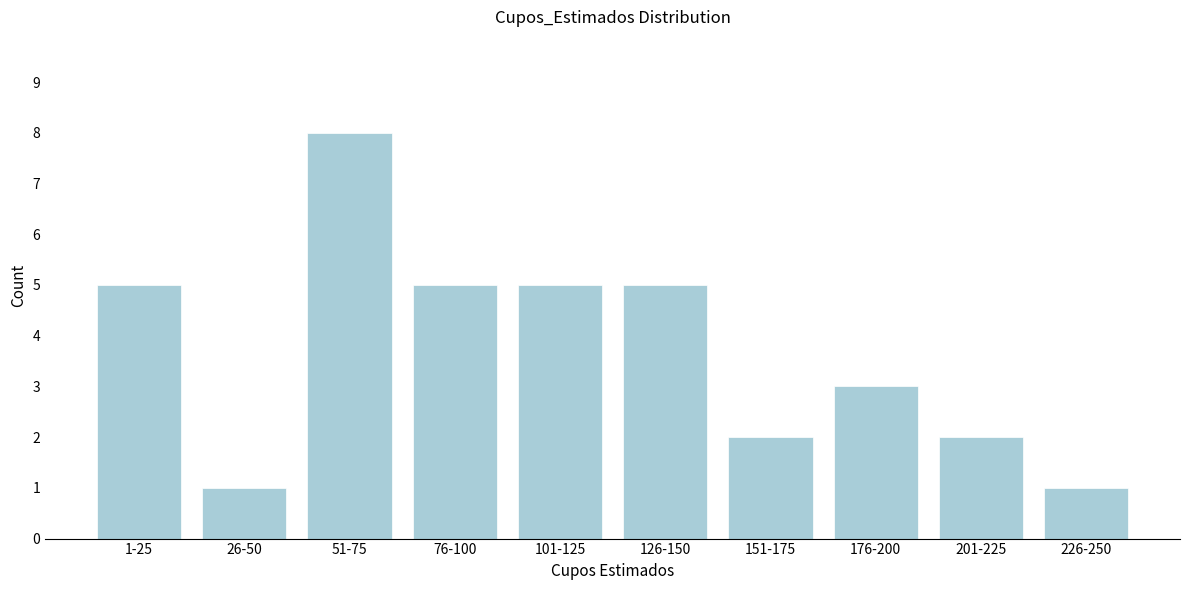

Reading right to left, transcribe all the data shown in this chart.

226-250=1	201-225=2	176-200=3	151-175=2	126-150=5	101-125=5	76-100=5	51-75=8	26-50=1	1-25=5